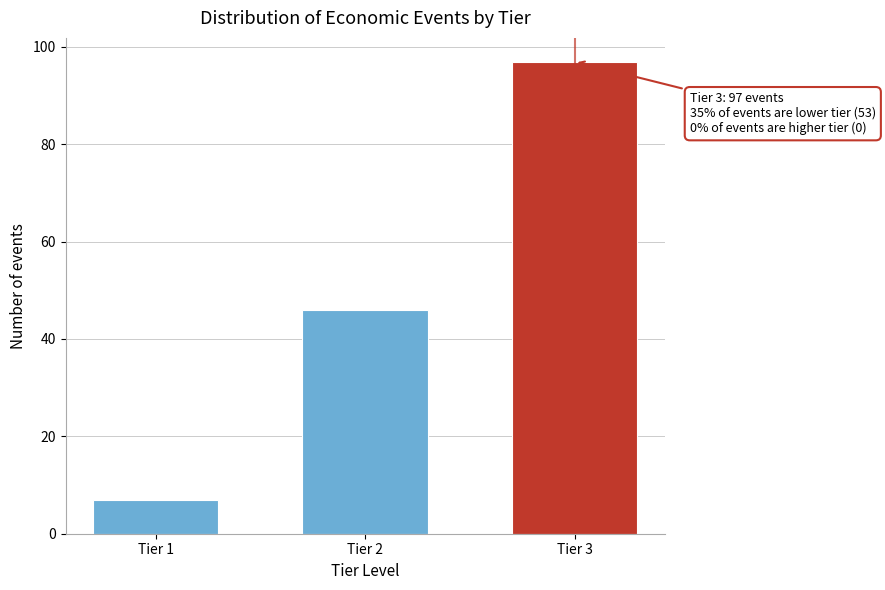

Reading left to right, extract all data points from this chart.

Tier 1=7	Tier 2=46	Tier 3=97